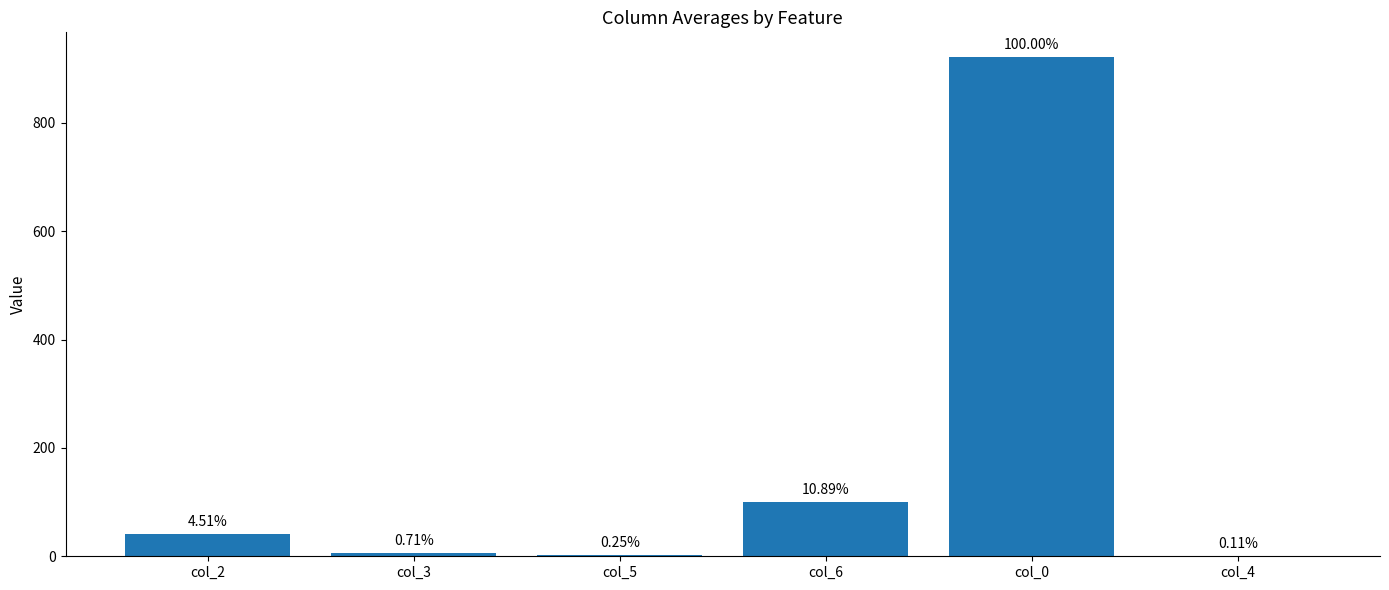

Rank the categories by value from lowest to highest.

col_4, col_5, col_3, col_2, col_6, col_0